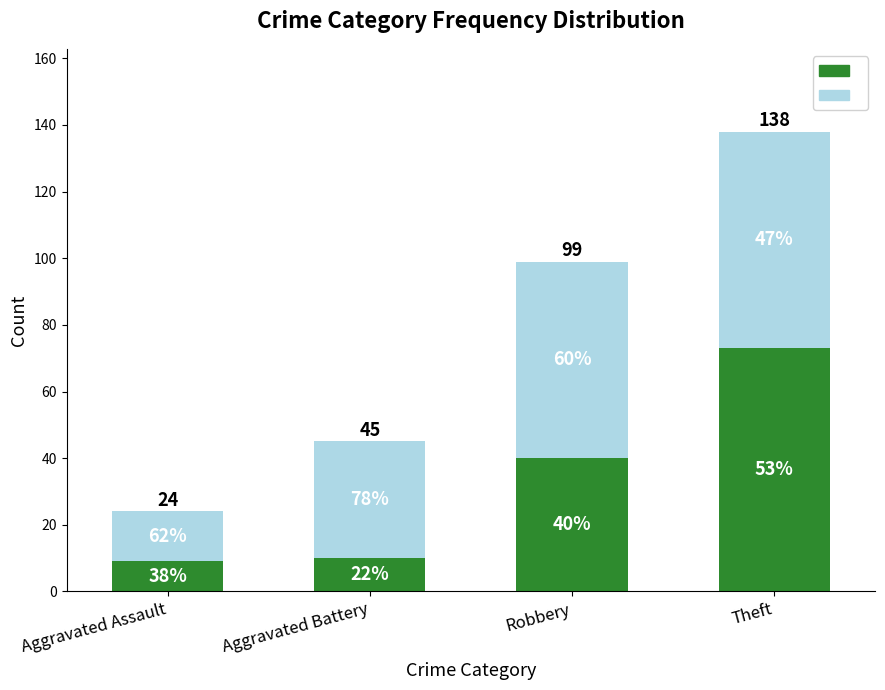

Are the bars horizontal?

No